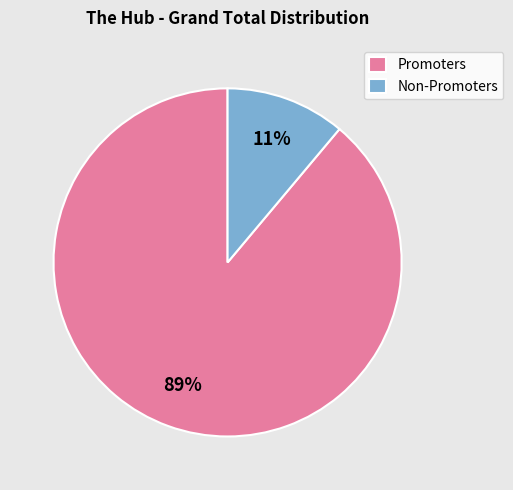

Do Non-Promoters and Promoters together represent more than half of the pie?

Yes